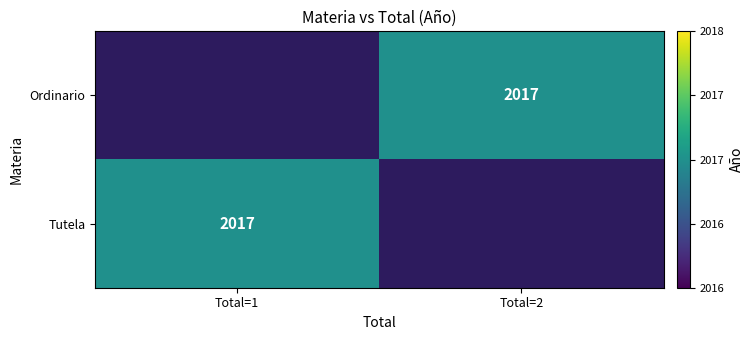

Between Total=2 and Total=1, which is larger?

Total=1